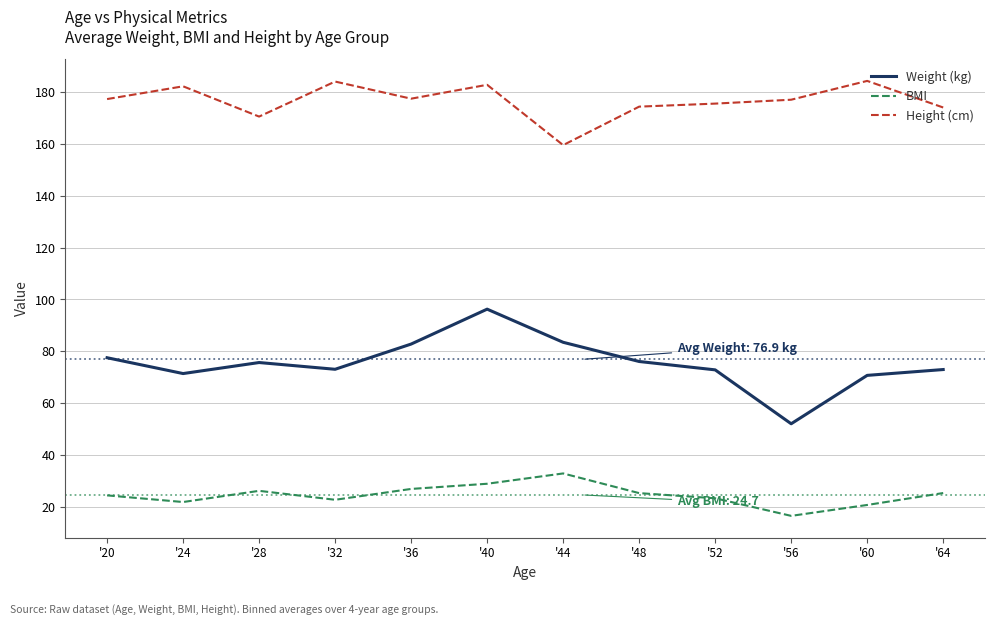

The Height (cm) series shows 239.5 at '40. True or false?

False